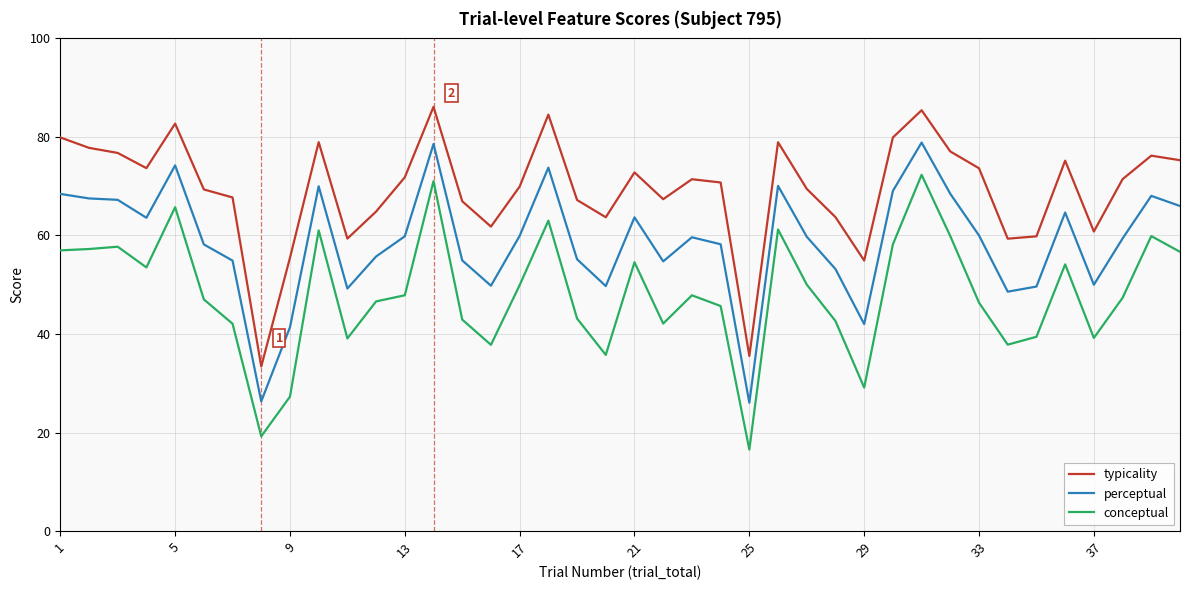

True or false: perceptual and conceptual intersect in this chart.

False